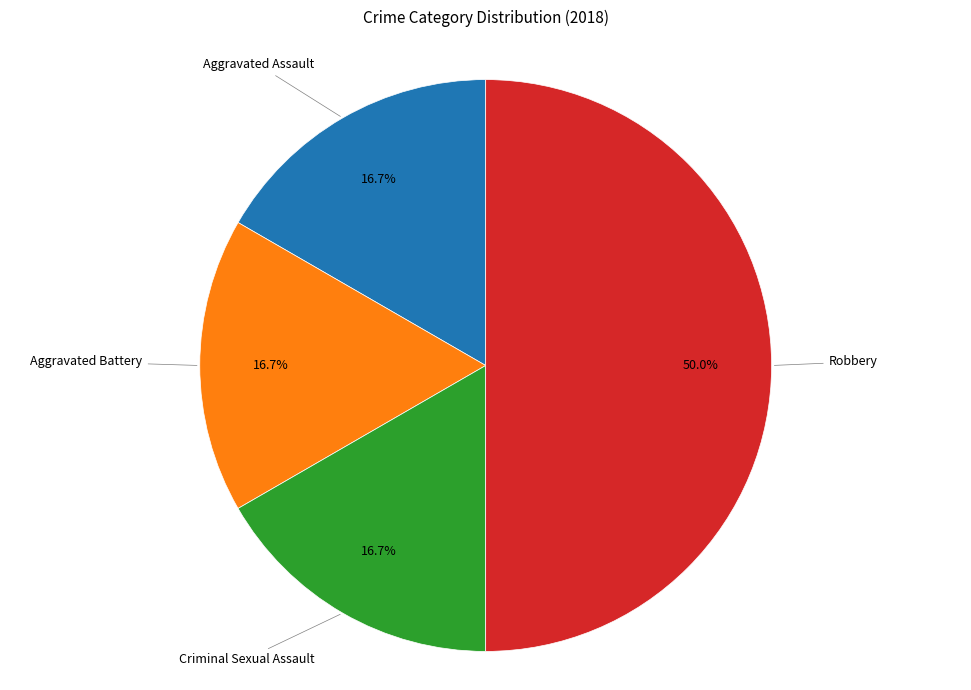

Rank the categories by value from highest to lowest.

Robbery, Aggravated Assault, Aggravated Battery, Criminal Sexual Assault